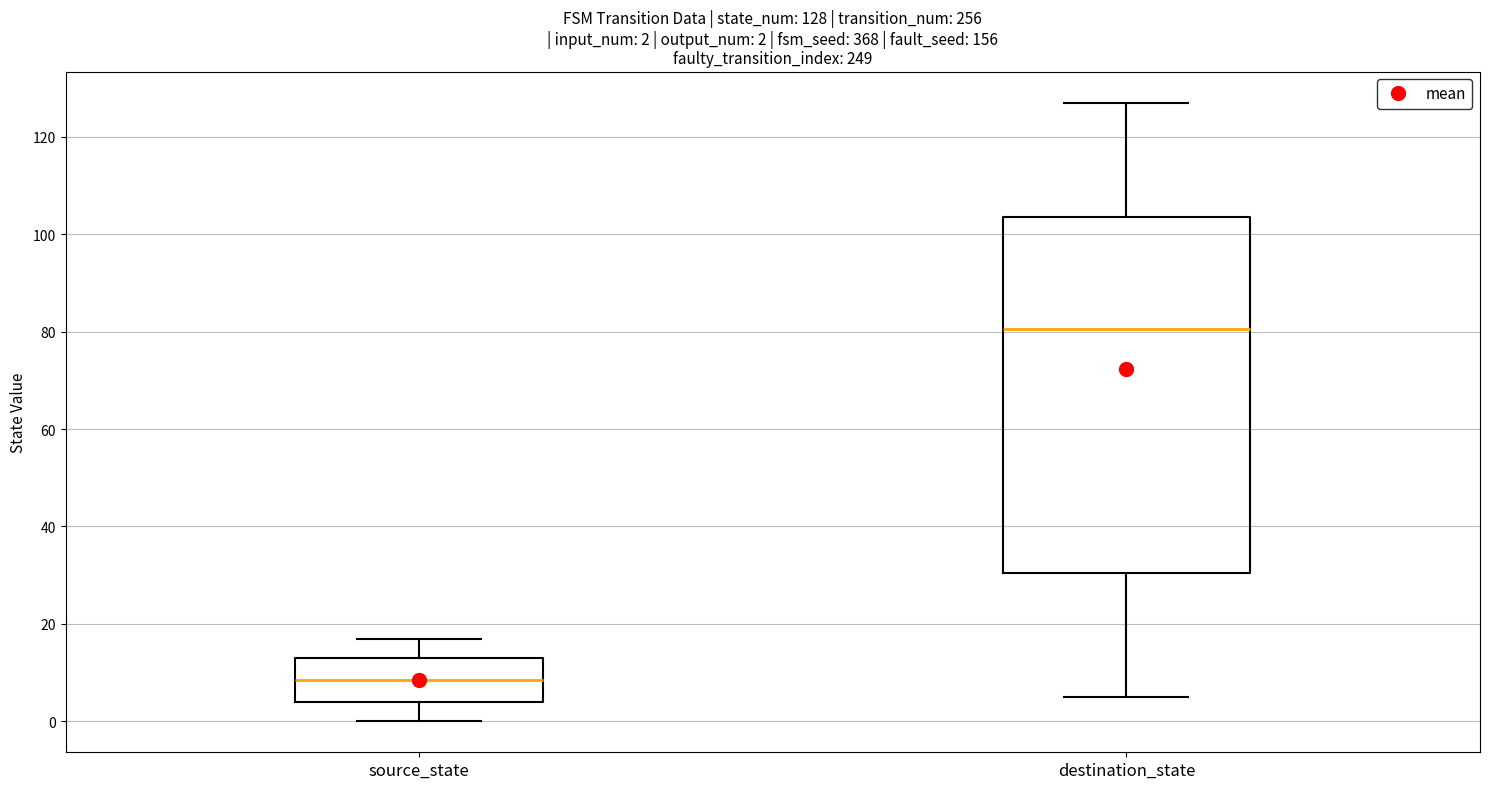

Comparing the boxes themselves (not the whiskers), which one is the tallest?

destination_state